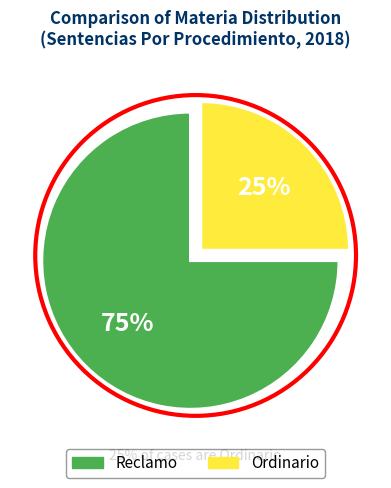

Which slice is the largest?

Reclamo